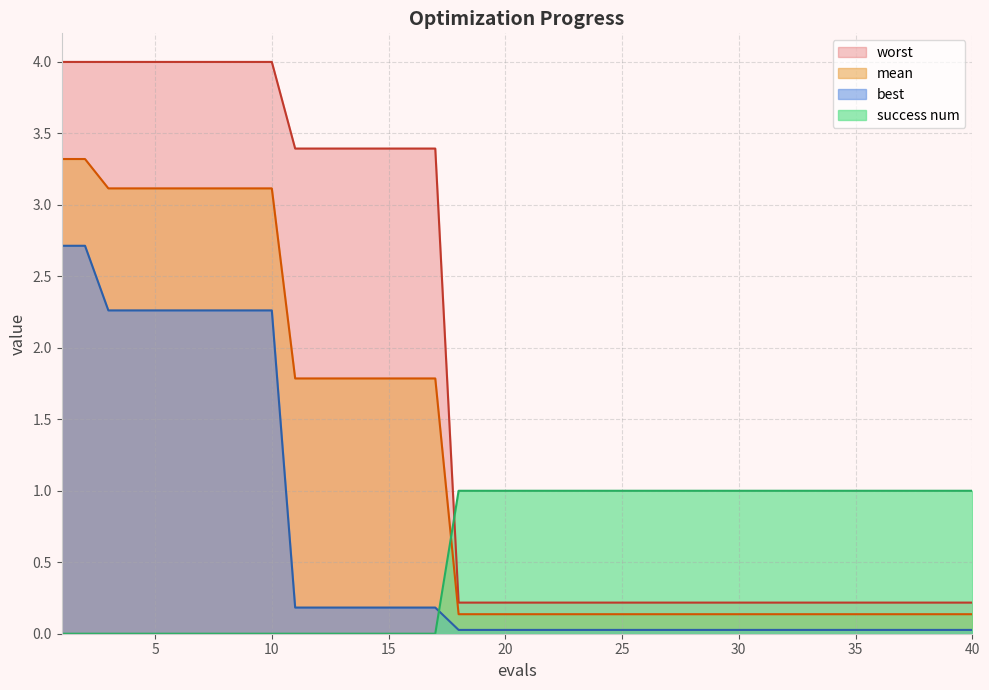

What is the difference between the maximum and second lowest values in the worst series?

3.8